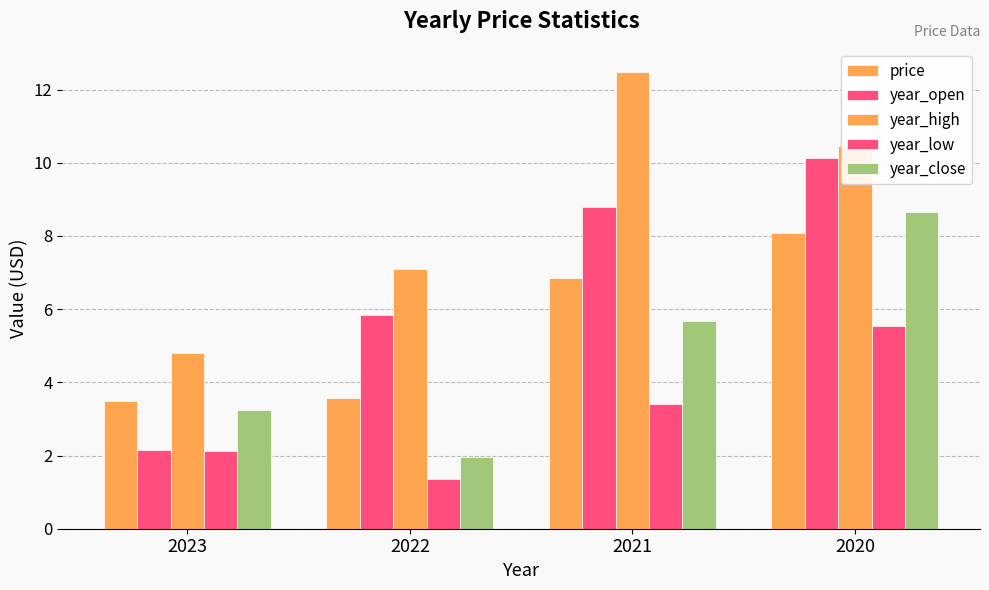

What is the average value of the price series?

5.5